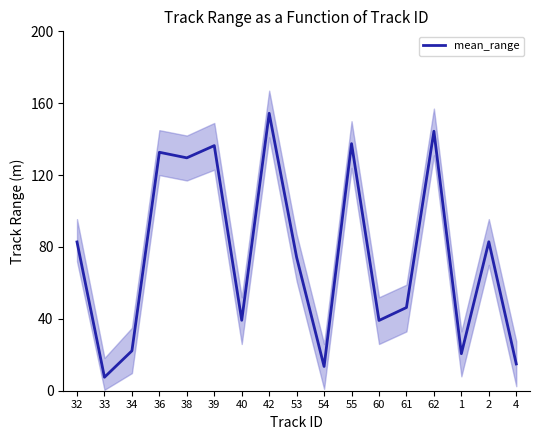

What is the difference between the values at 33 and 4?

7.4